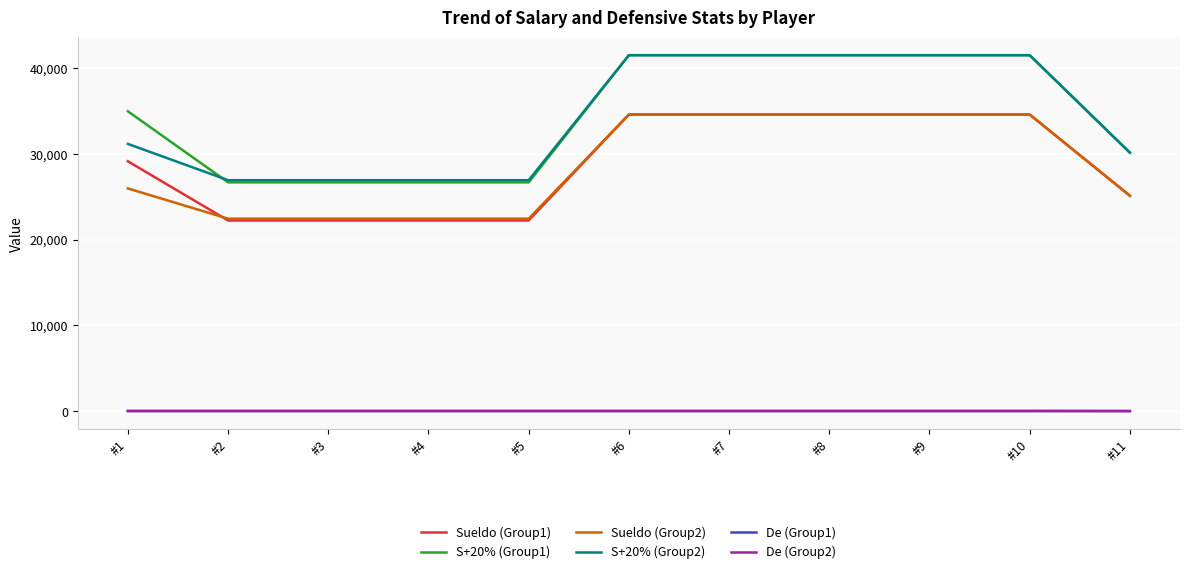

Which series has the largest range (max minus min)?

S+20% (Group1)